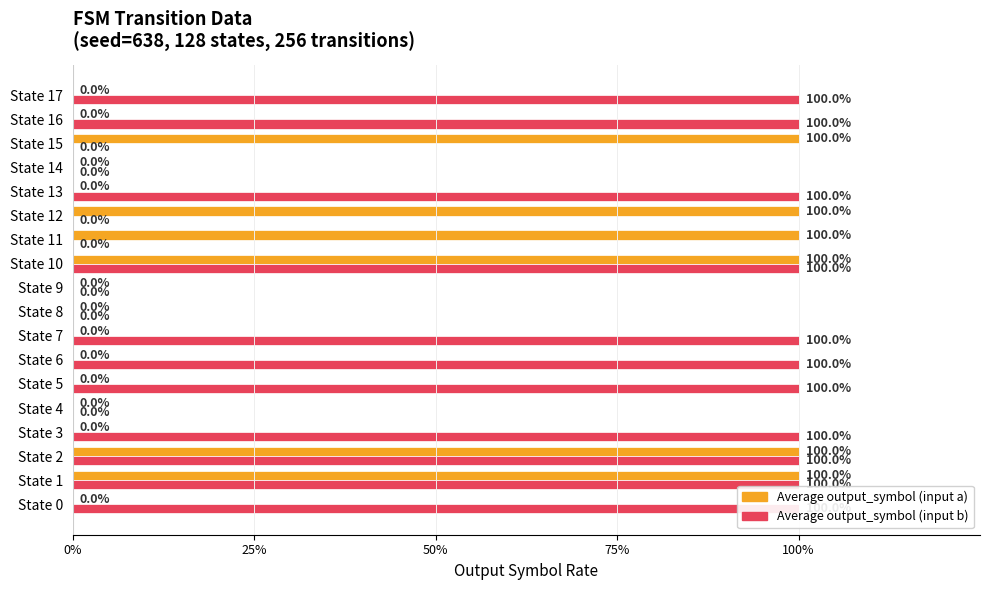

True or false: Average output_symbol (input a) has a value of 0 at State 5.

True